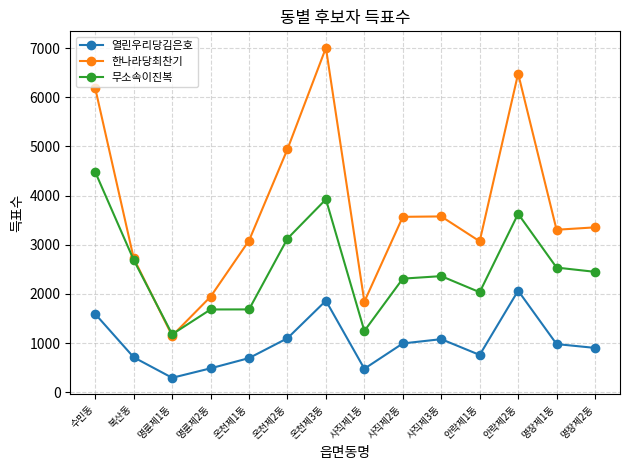

Does the chart display data point markers on the line(s)?

Yes